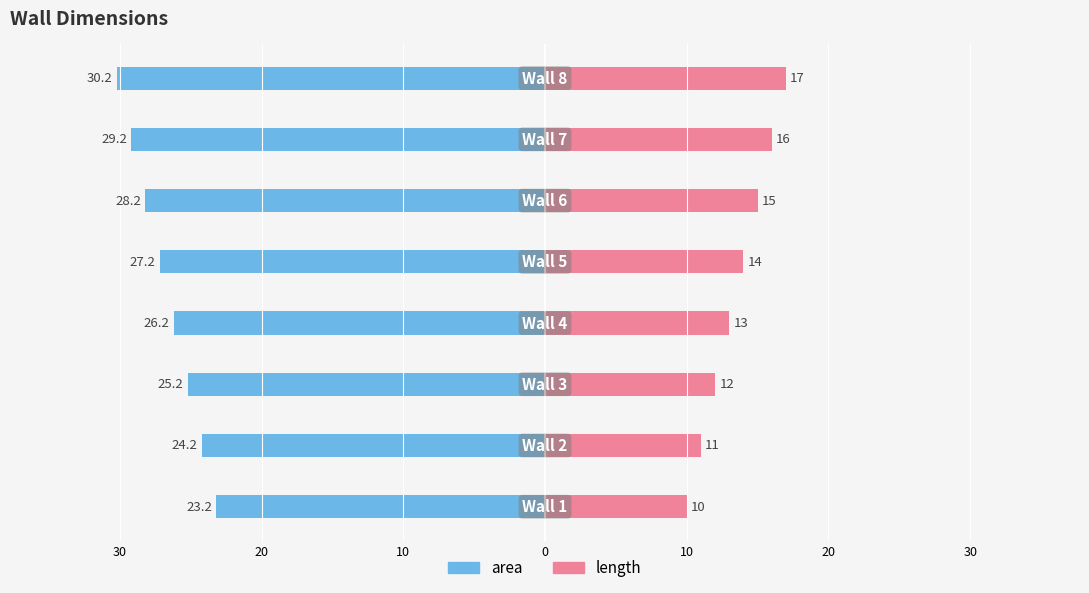

The length series shows 19.0 at 0. True or false?

False